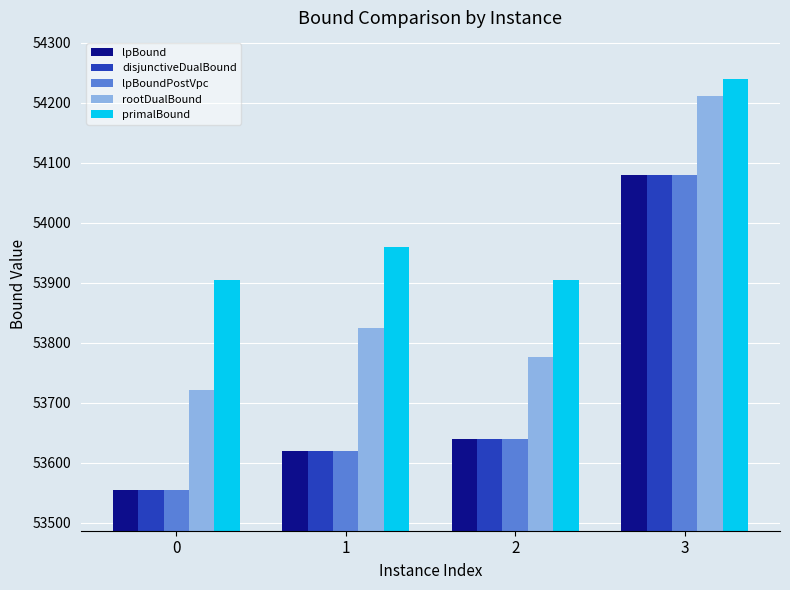

What is the difference between the lpBoundPostVpc values at 2 and 0?

85.0